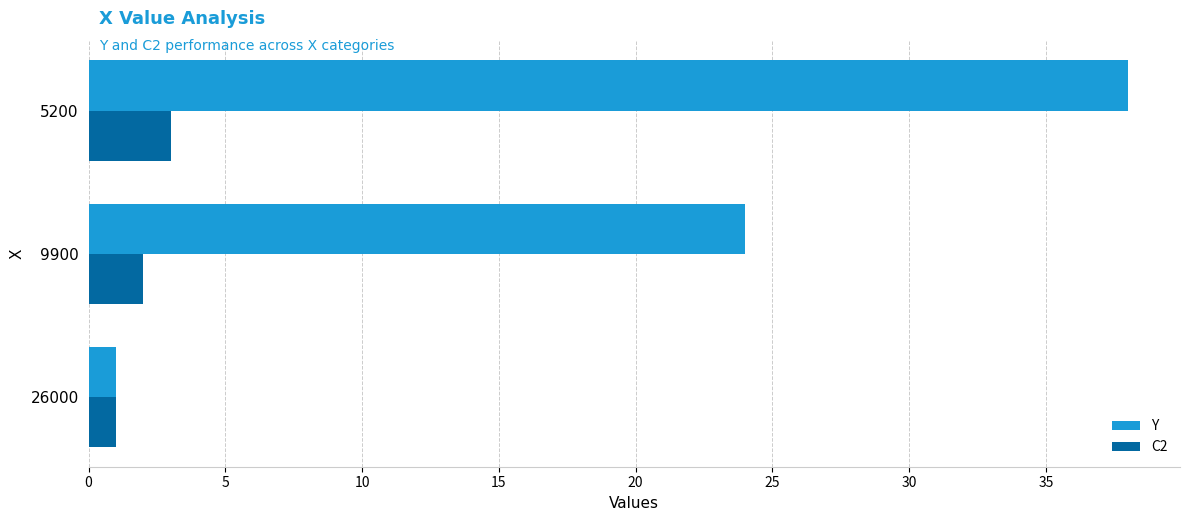

Where is Y nearest to the value 19?

9900